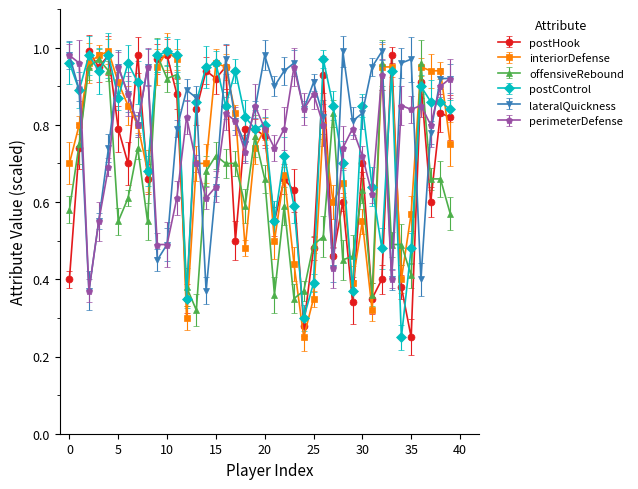

At which category does postHook reach its first local valley?

3